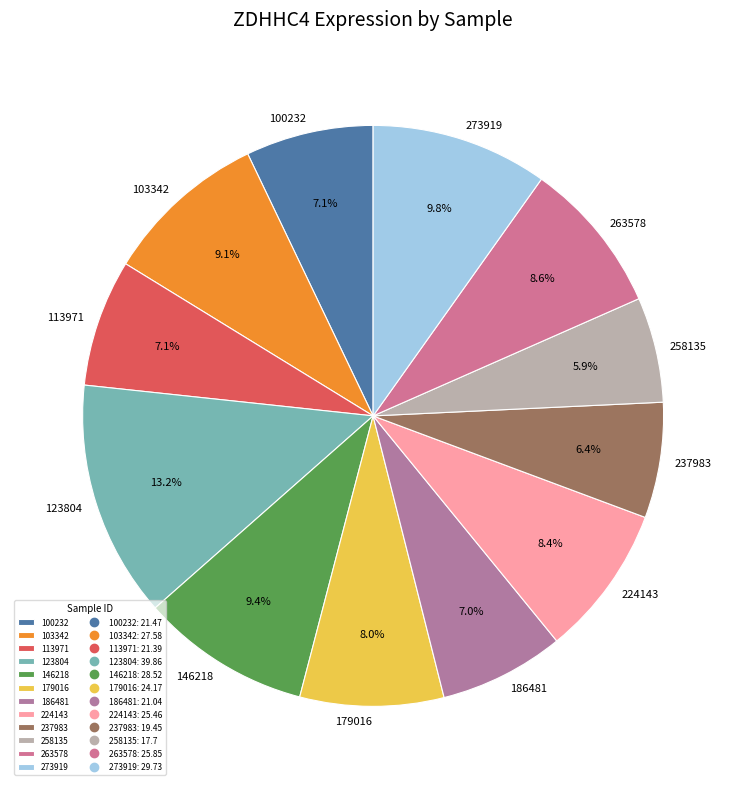

To the nearest percent, what percentage of the pie is 237983?

6%